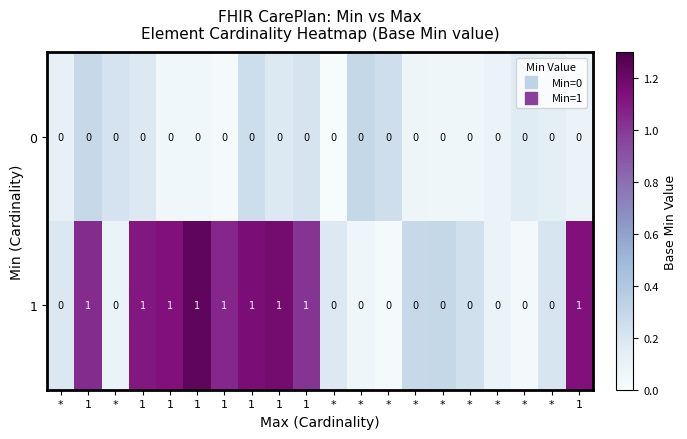

How many categories are shown in the chart?

20